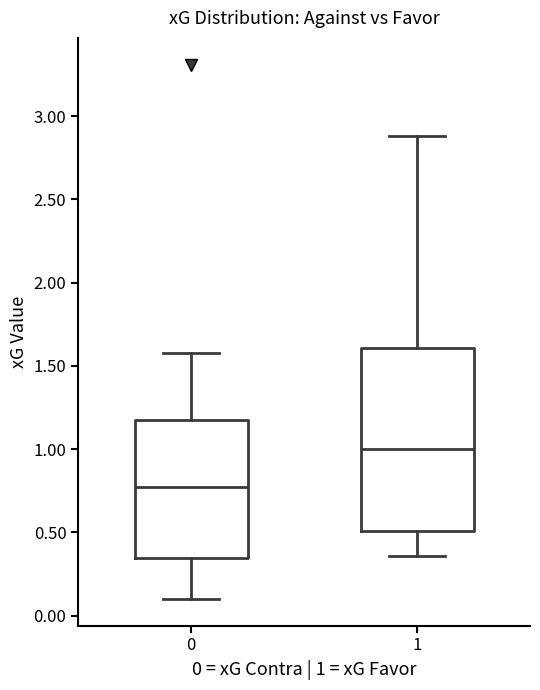

Where does the upper whisker of the box at x = 1 end on the y-axis? The values are not printed on the chart, so give them approximately, as read against the axis.

2.90